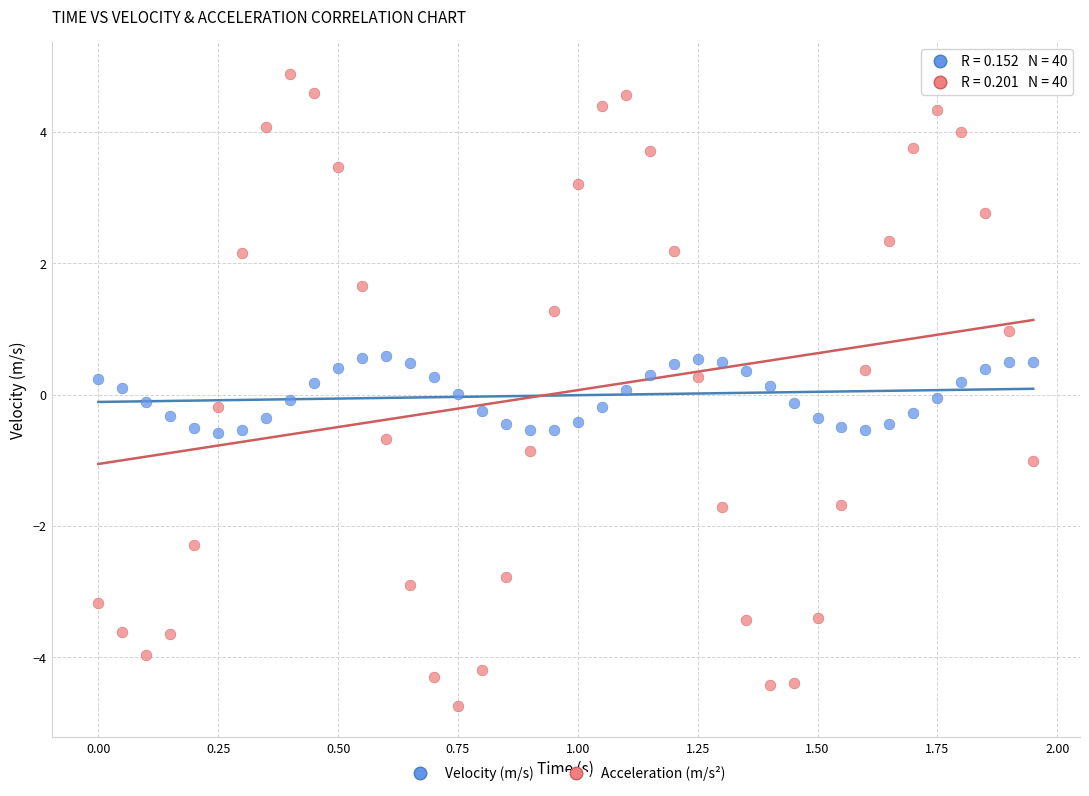

Which series has the largest Y range (max minus min)?

Acceleration (m/s²)